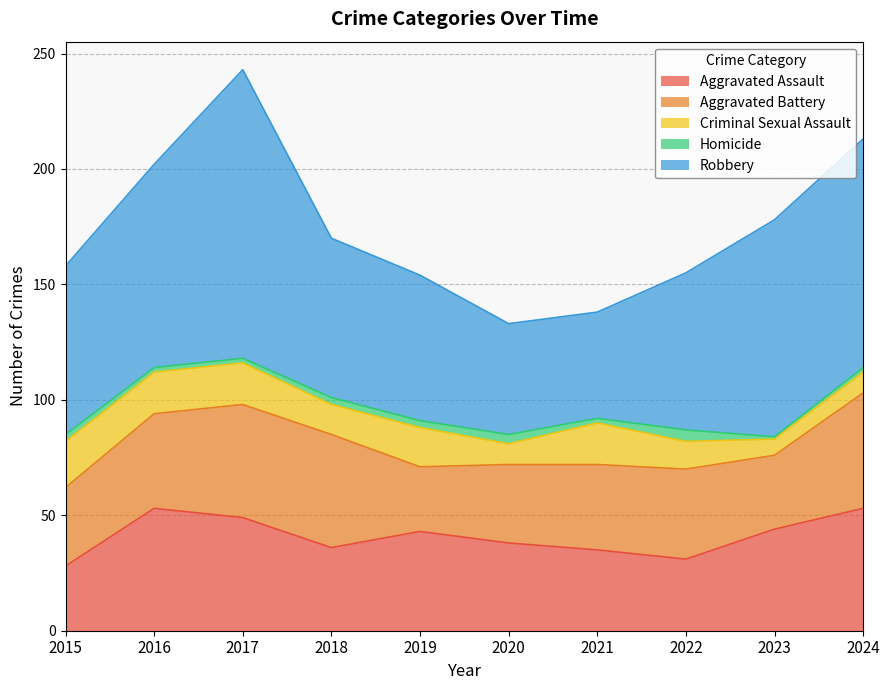

At which category is the sum across all series the highest?

2017